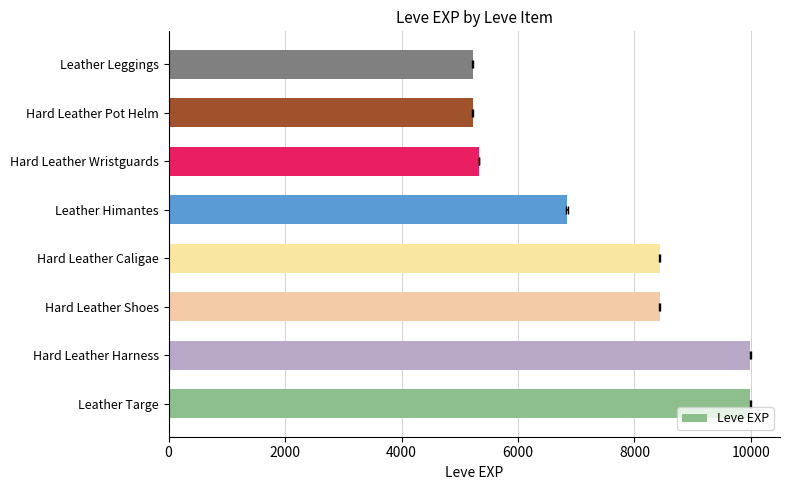

Is it true that the value at 6000 is 5351?

False